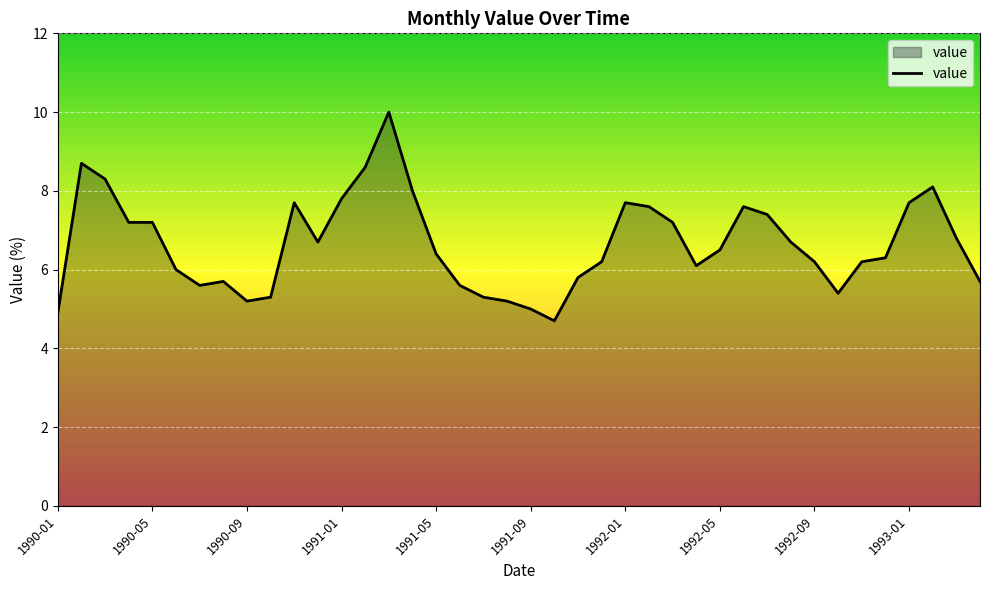

What is the smallest value displayed?

4.7